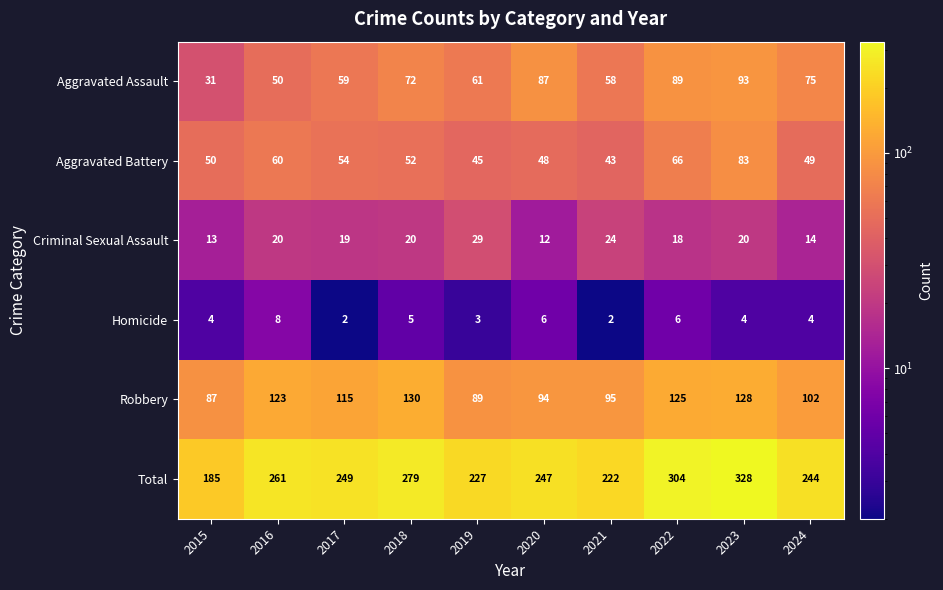

Which series has the largest total across all categories?

Total